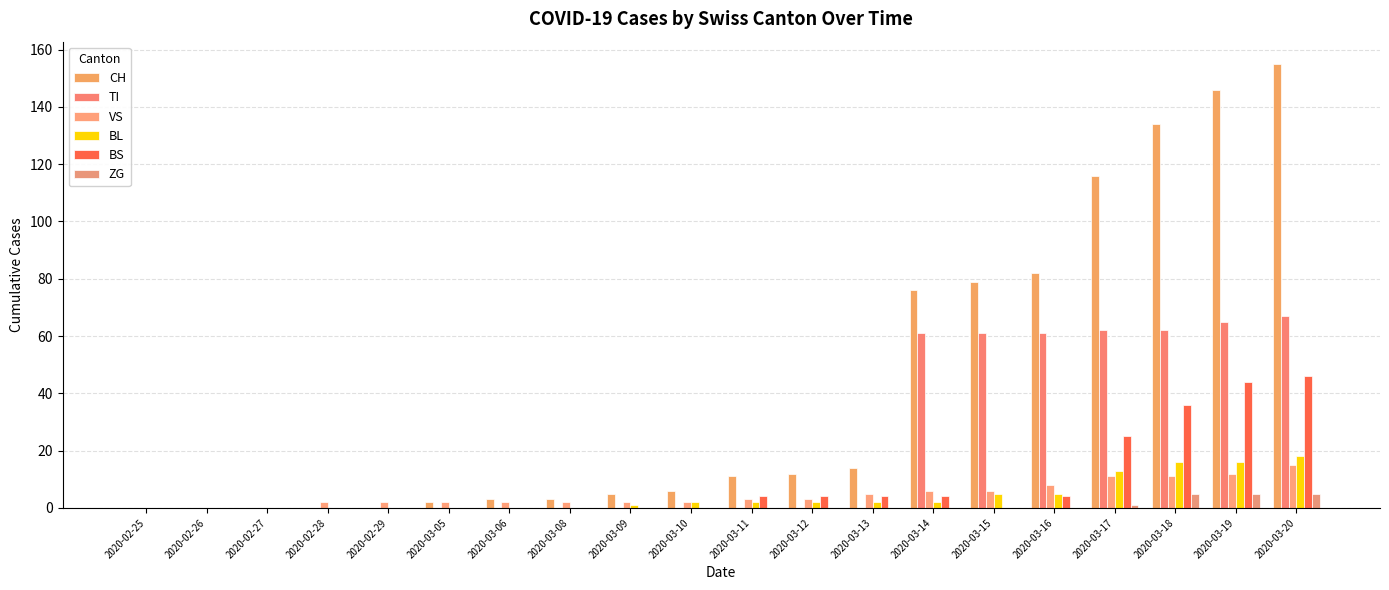

What is the maximum value shown in the chart?

155